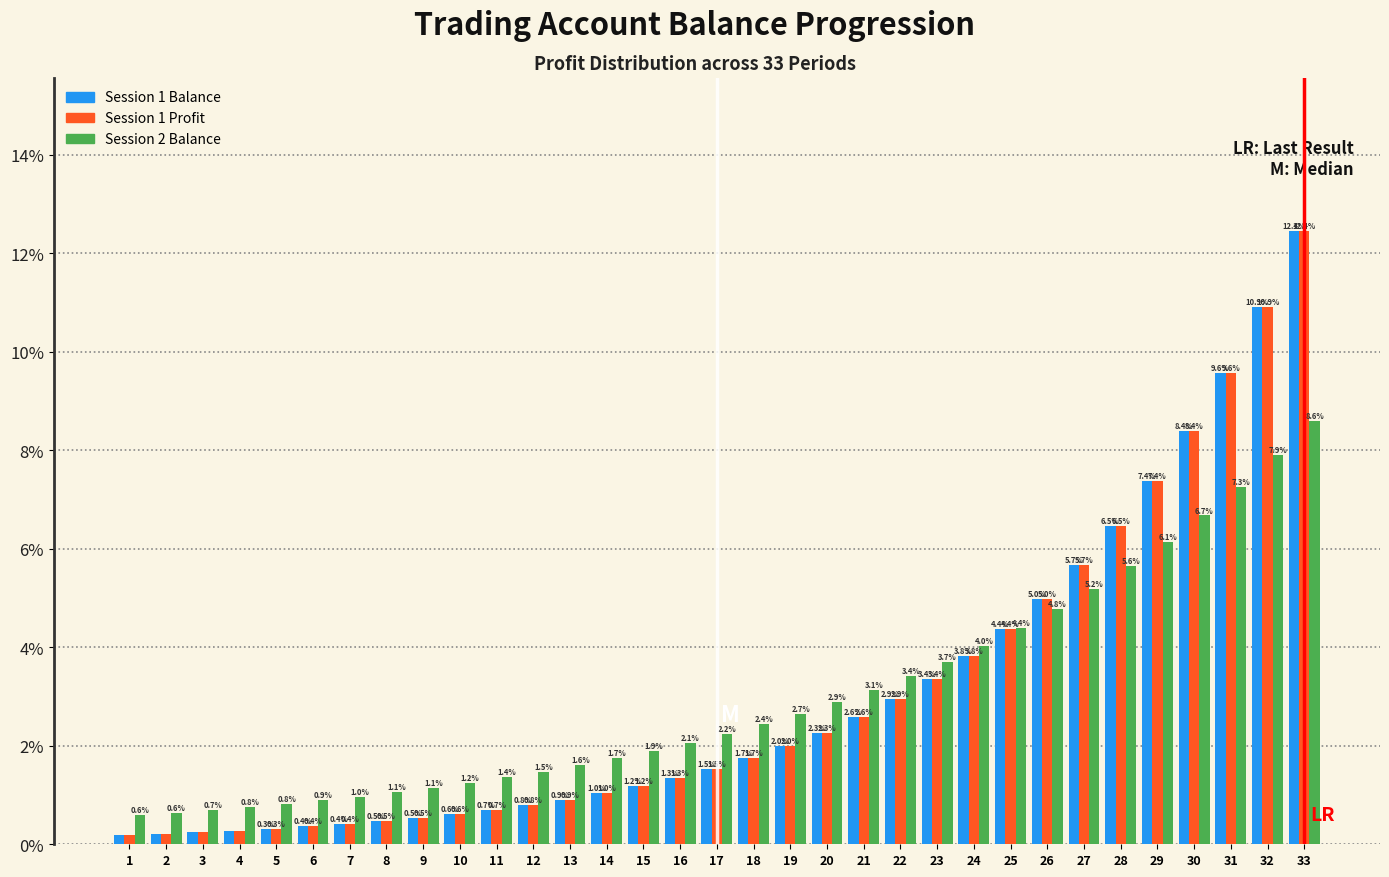

What is the difference between the Session 2 Balance values at 13 and 21?

1.5